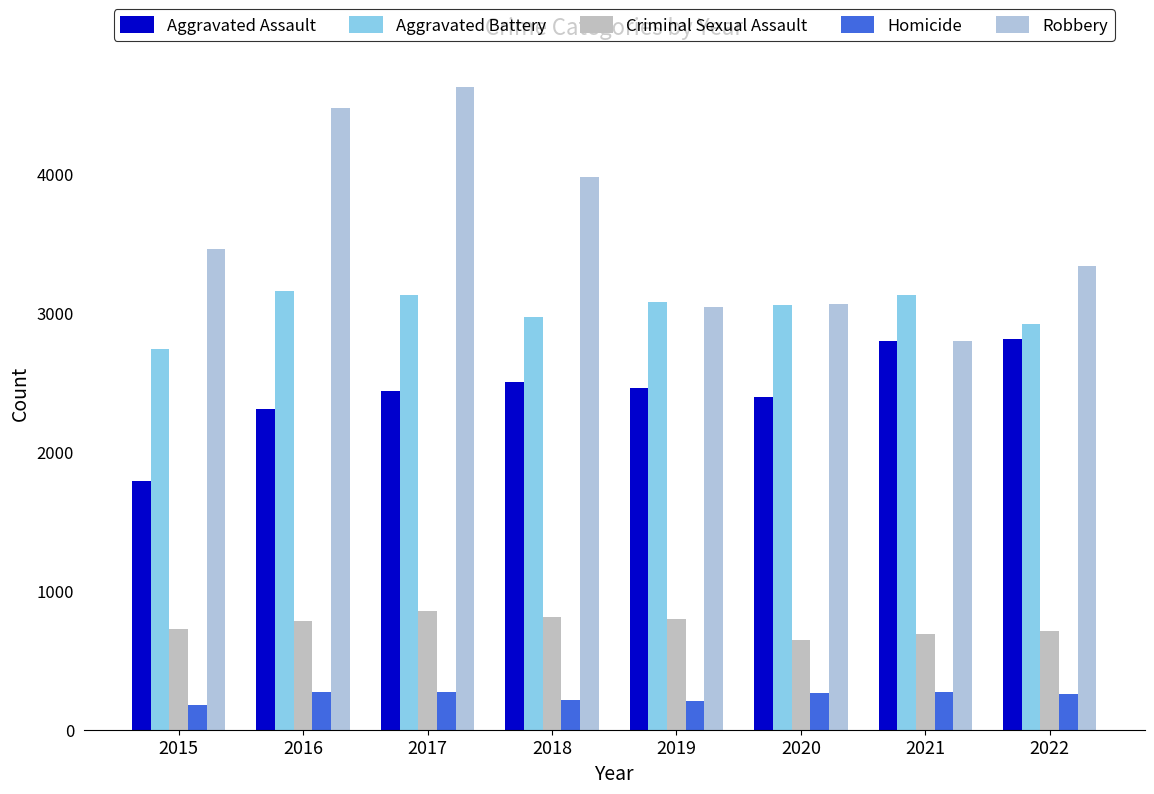

What is the difference between the Robbery values at 2020 and 2017?

1564